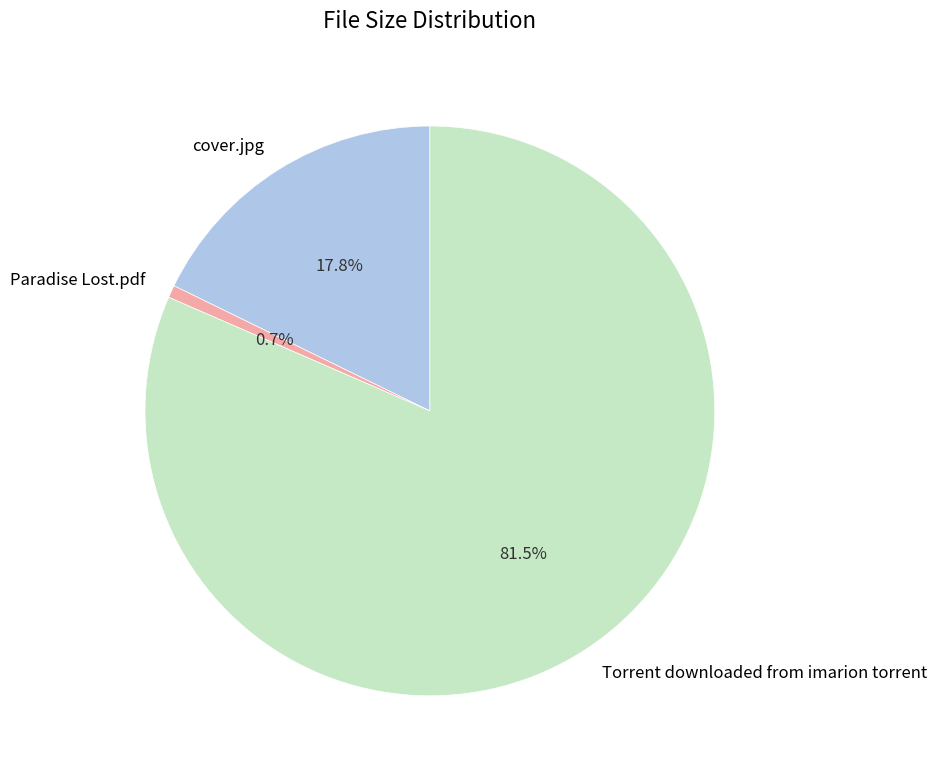

Which slice represents more than half of the pie?

Torrent downloaded from imarion torrent